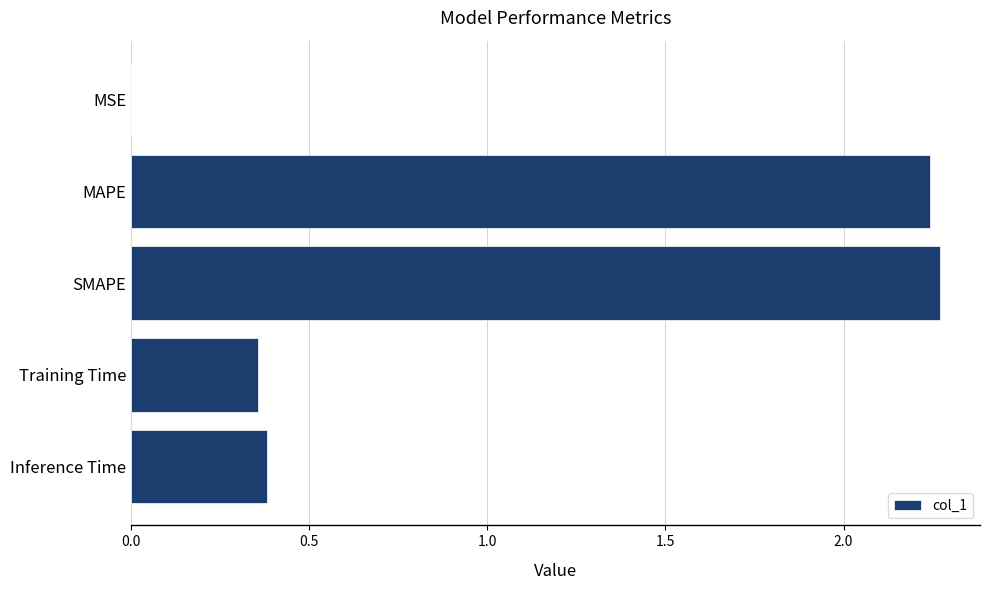

The value at Training Time is 0.6. True or false?

False